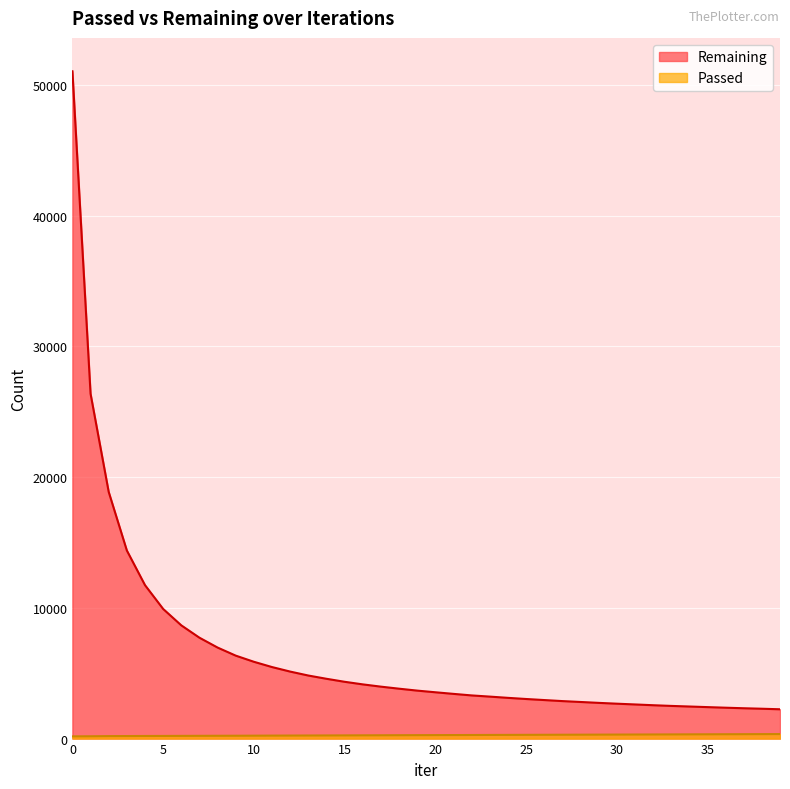

What is the sum of the Remaining values at 26 and 13?

7773